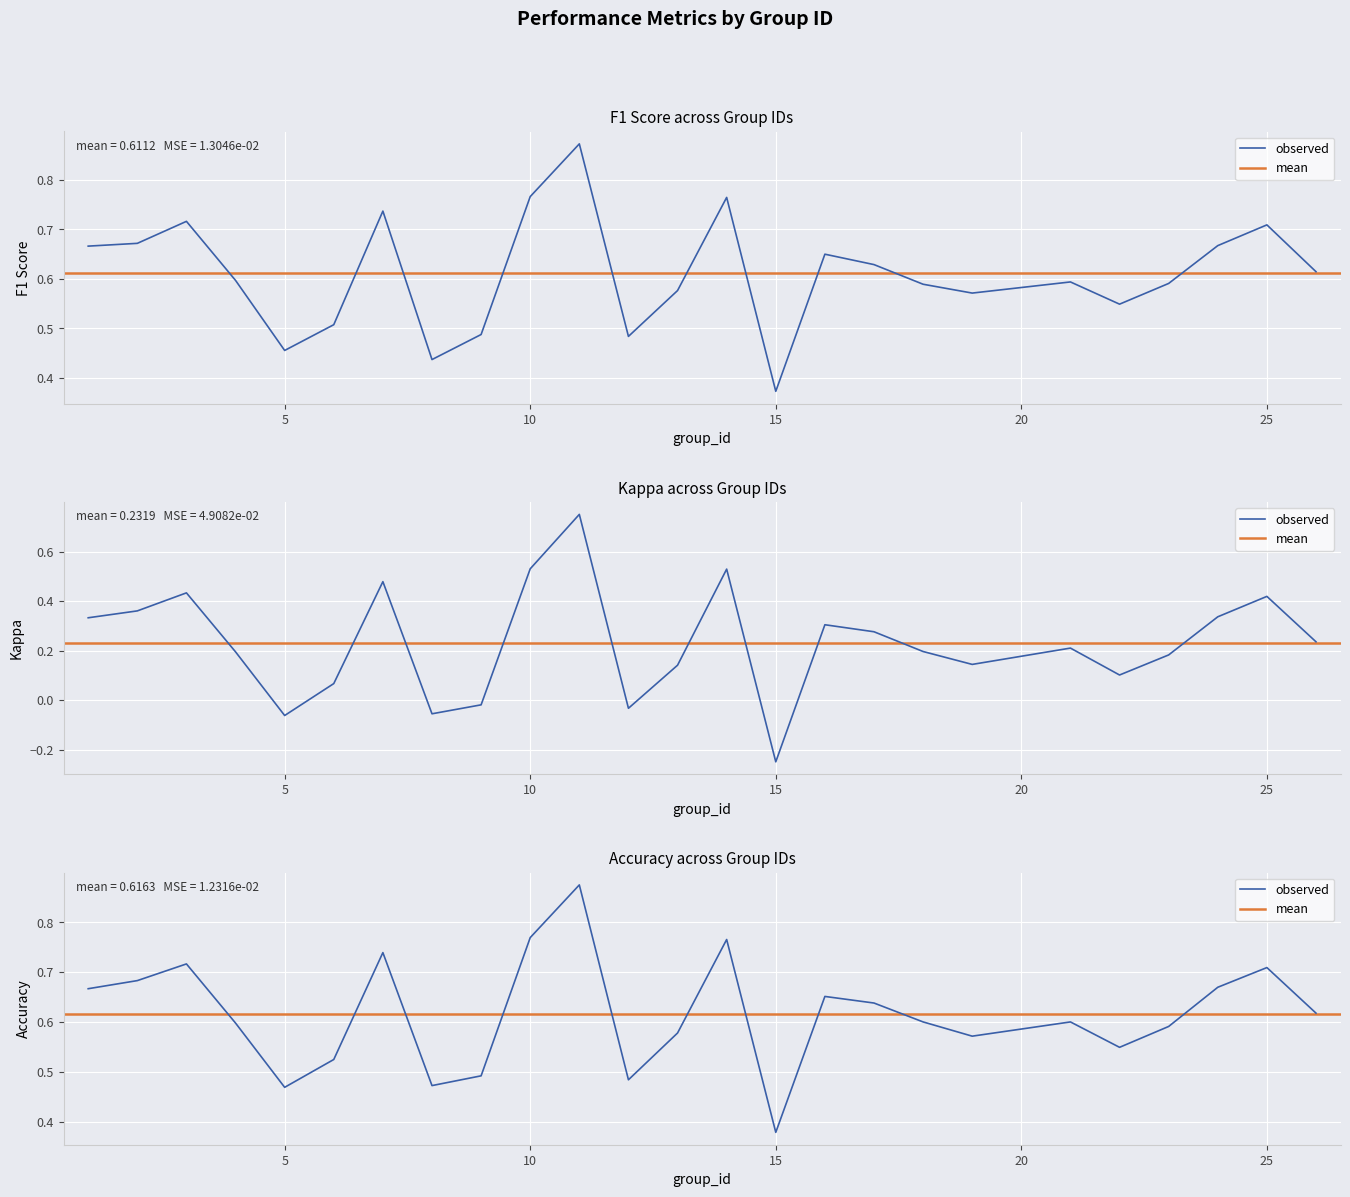

At which category does accuracy reach its first local peak?

3